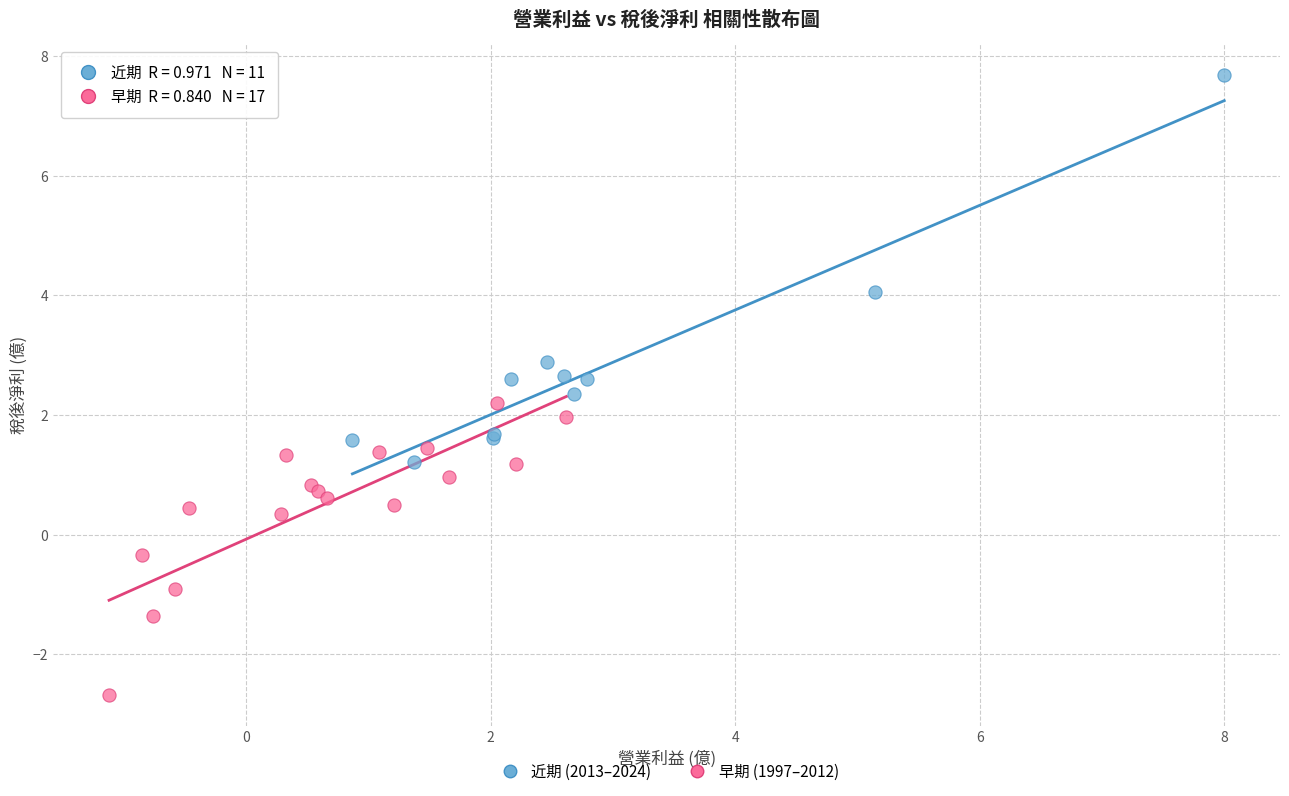

Which series contains the lowest Y value?

早期 (1997–2012)